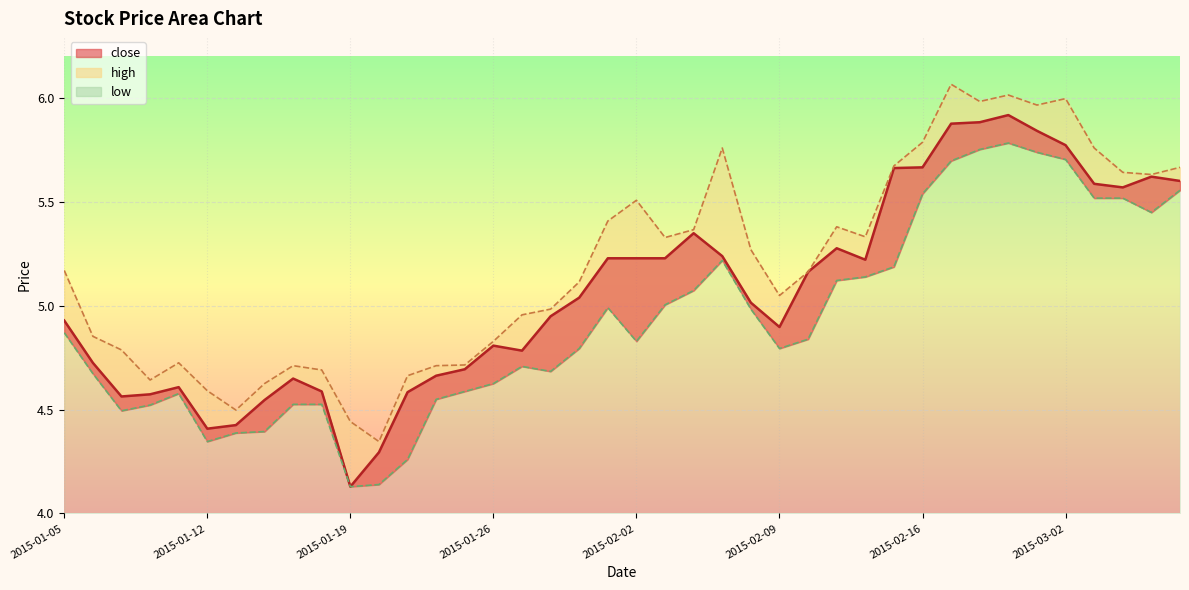

What is the label of the 27th point from the left?

2015-02-10